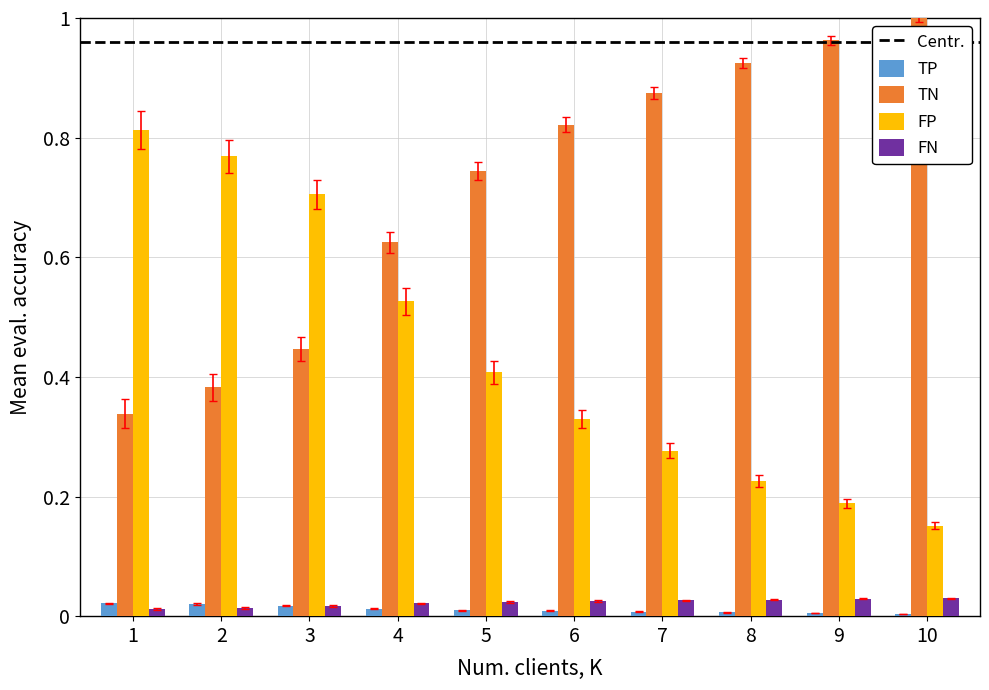

How many distinct data groups are displayed?

4